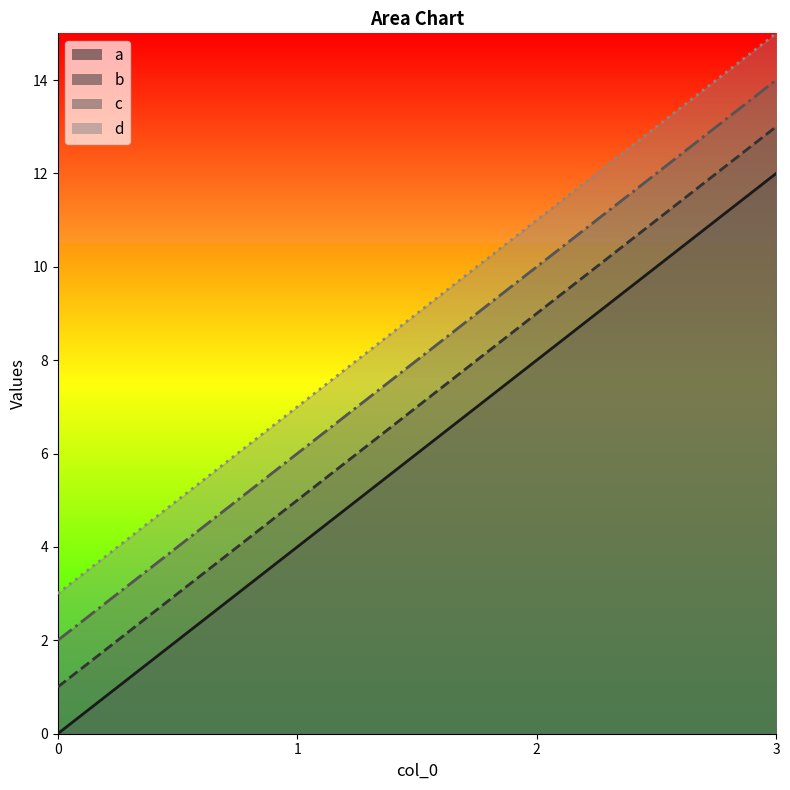

True or false: b has more than 2 points higher than both neighbors.

False